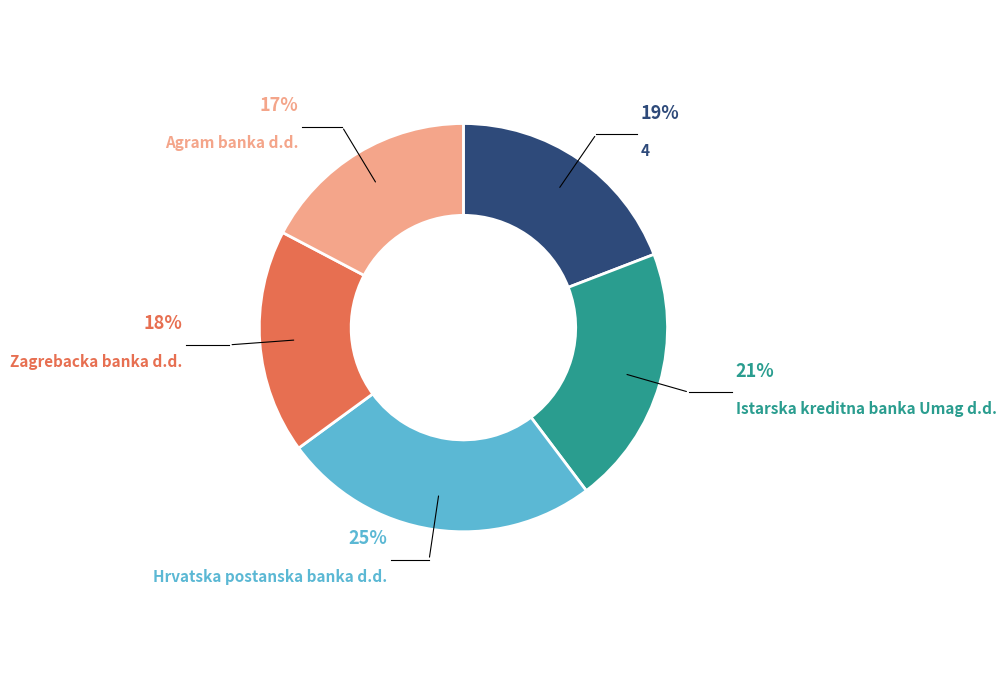

To the nearest percent, what is the average slice percentage?

20%